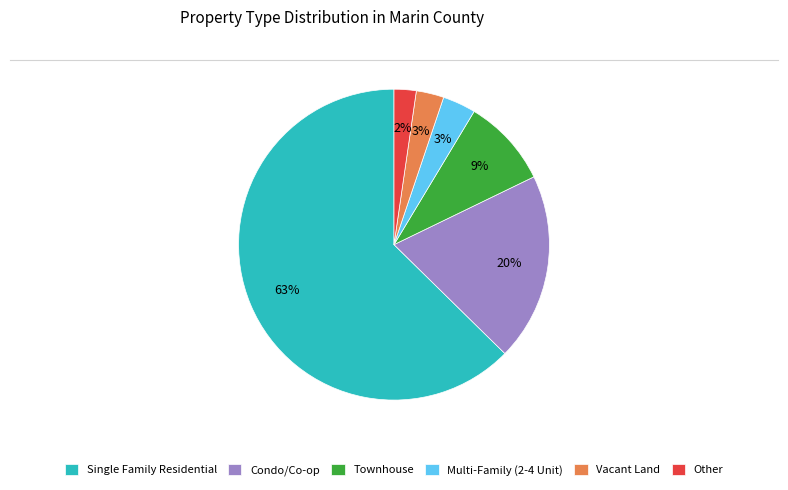

How many segments does this pie chart have?

6